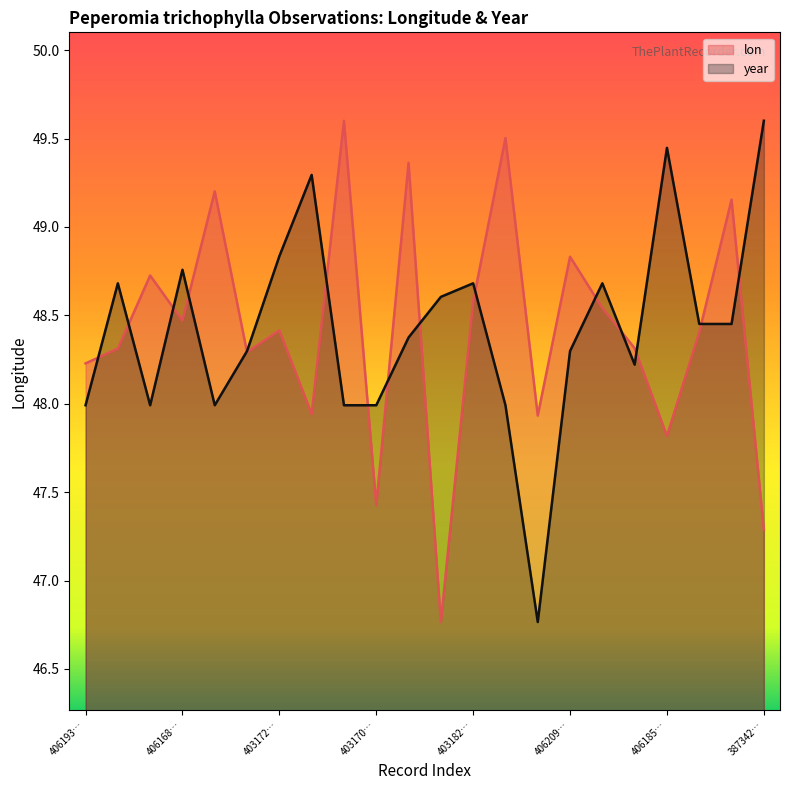

At which category does year reach its first local valley?

4061403808